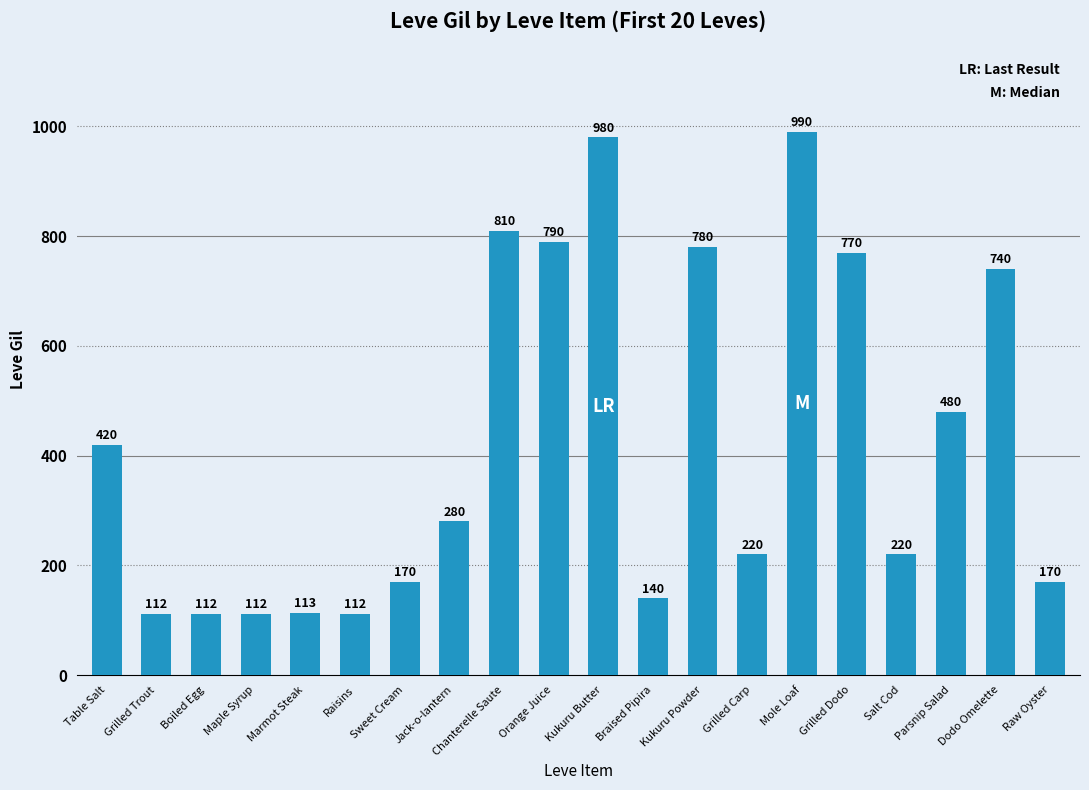

What is the minimum value shown in the chart?

112